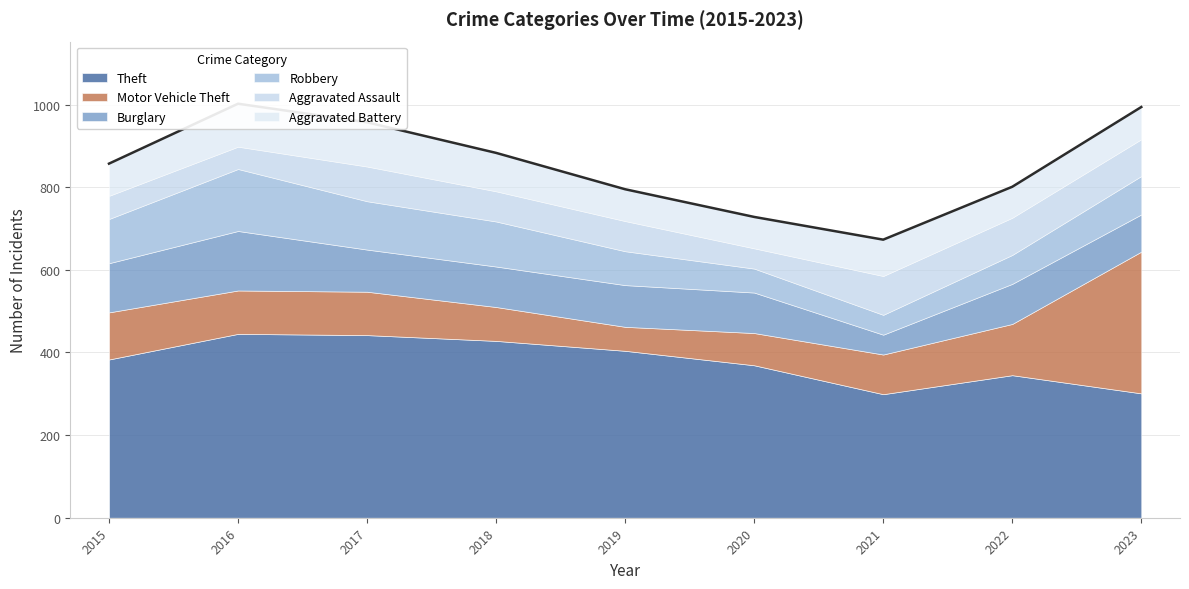

How many data points in Burglary are less than 98?

3